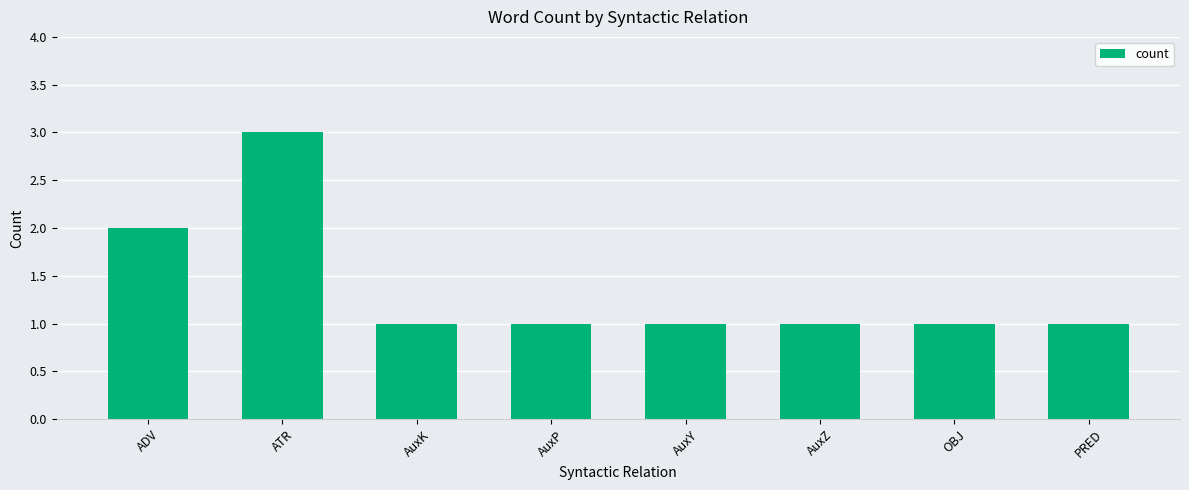

What is the difference between the maximum and minimum values?

2